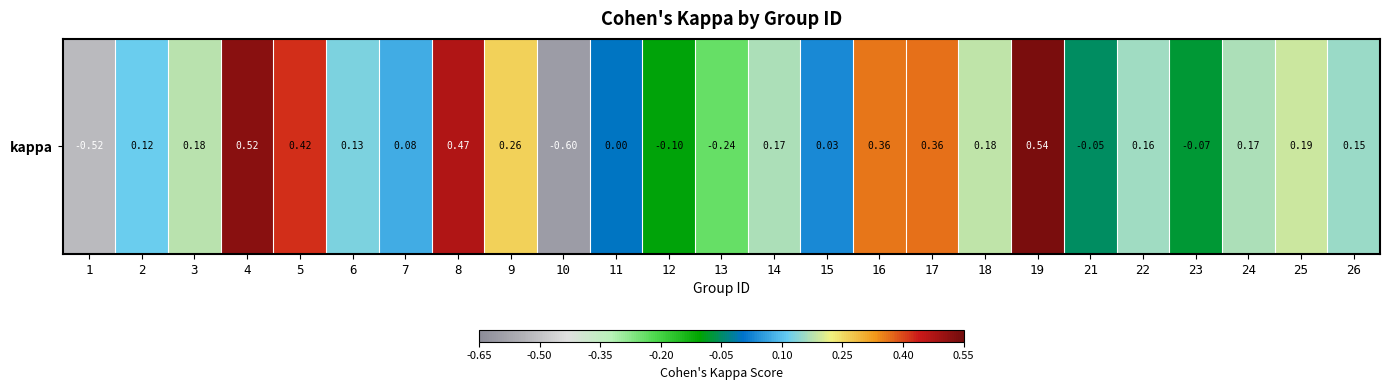

What is the maximum value shown in the chart?

0.5